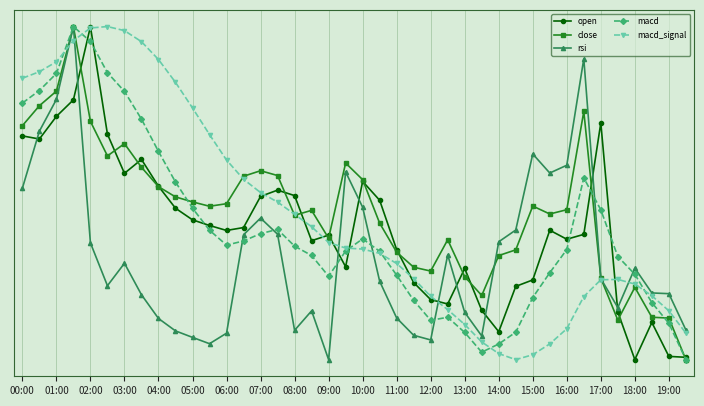

What is the difference between the maximum and minimum values in the open series?

1.0